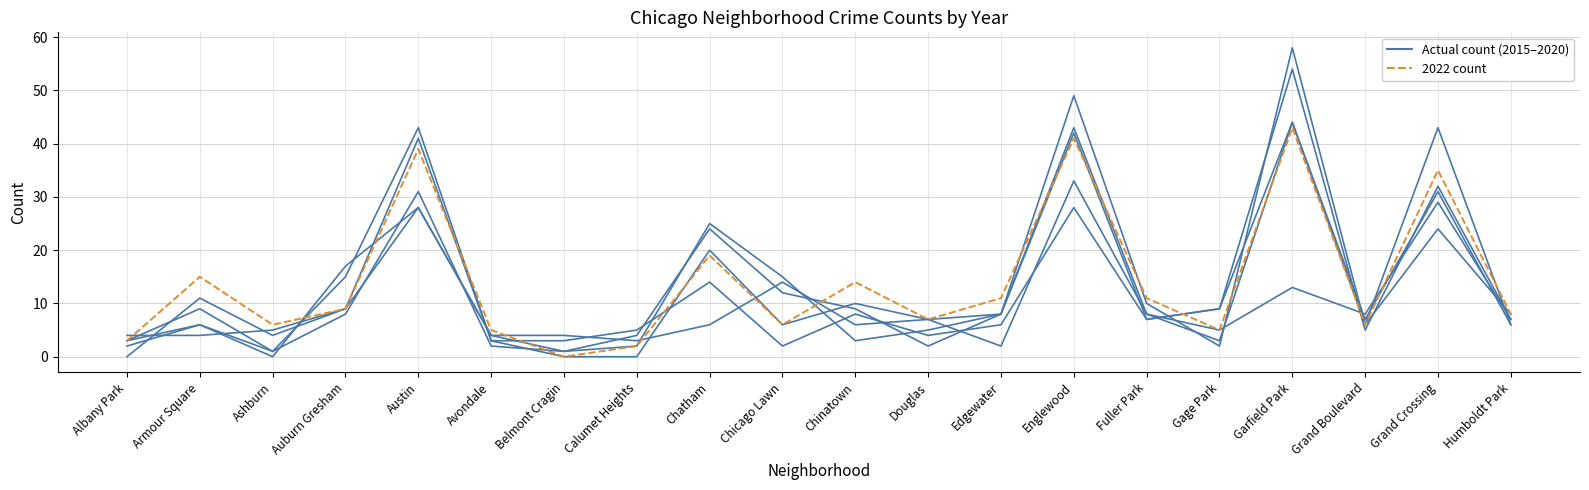

What is the value of the 2022 count point at the 1st from the left?

3